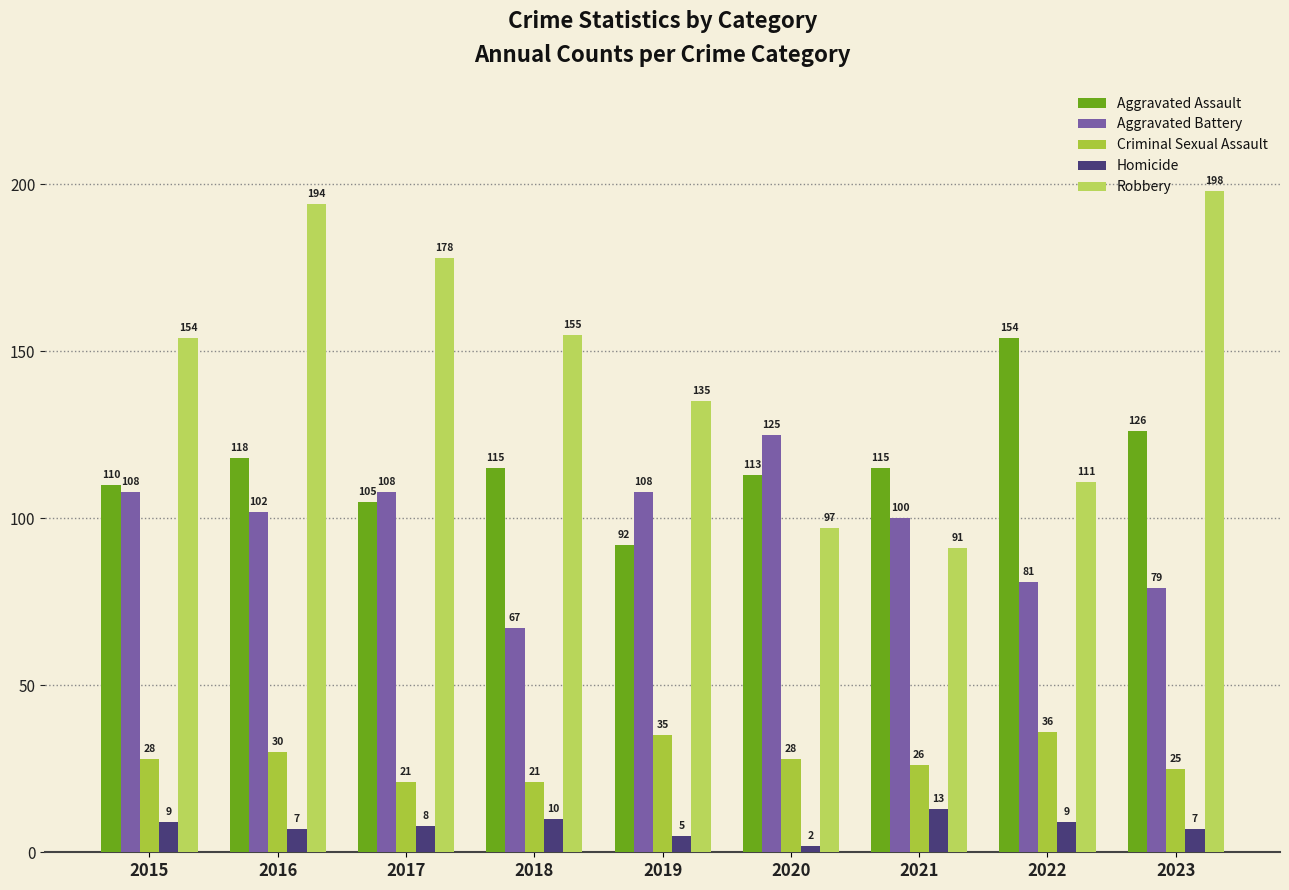

What is the maximum value shown in the chart?

198